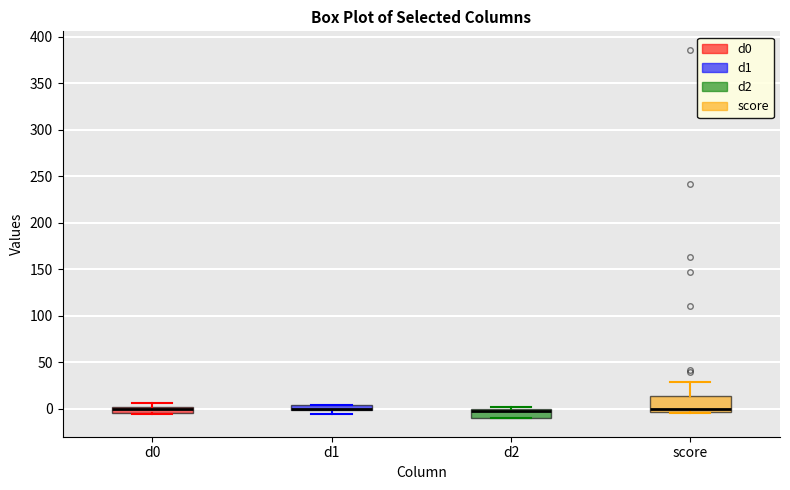

Where is the lower edge of the box for d0 on the y-axis? The values are not printed on the chart, so give them approximately, as read against the axis.

-5